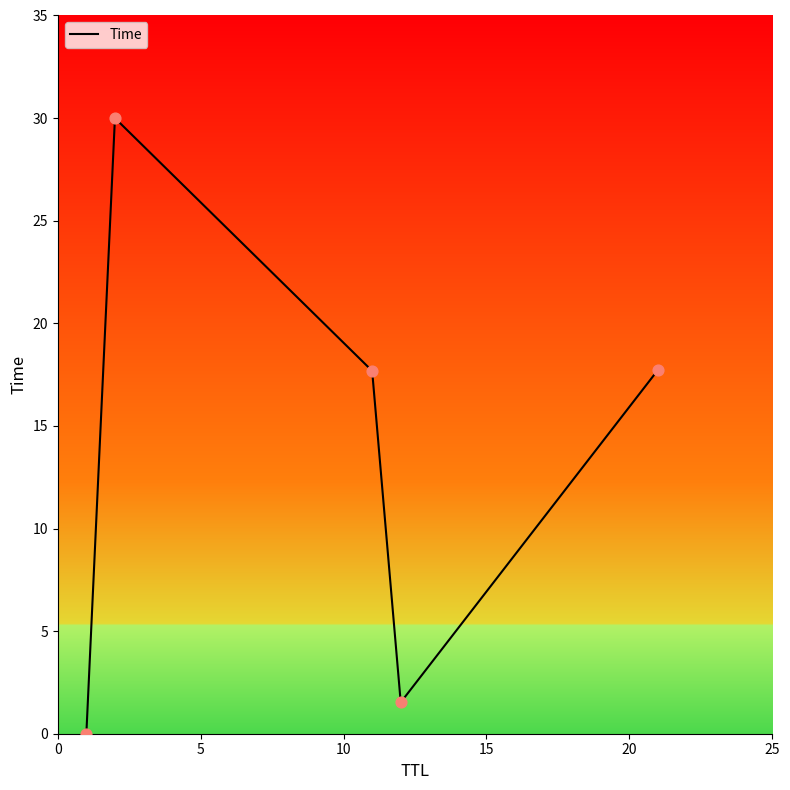

What is the greatest value displayed?

30.0